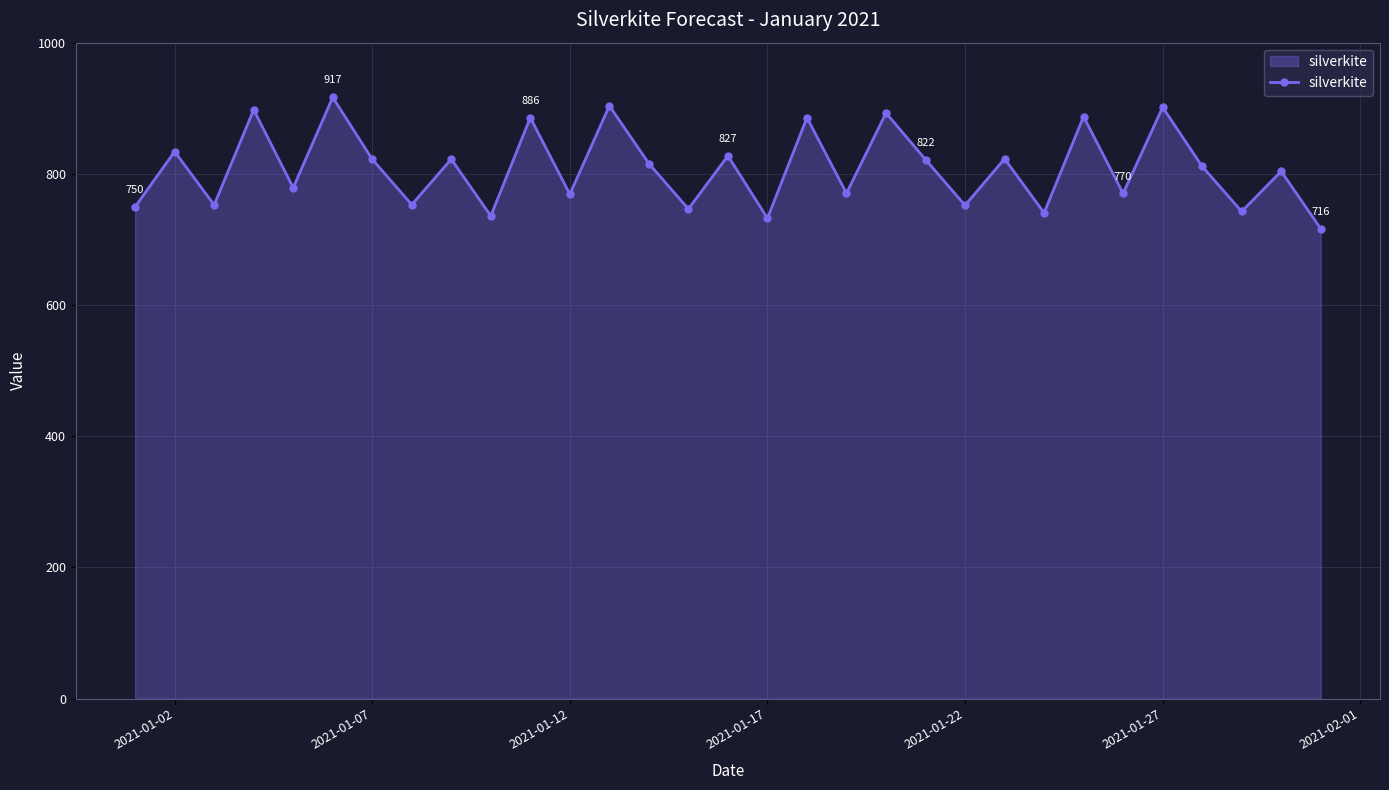

Count the number of data series in this chart.

1